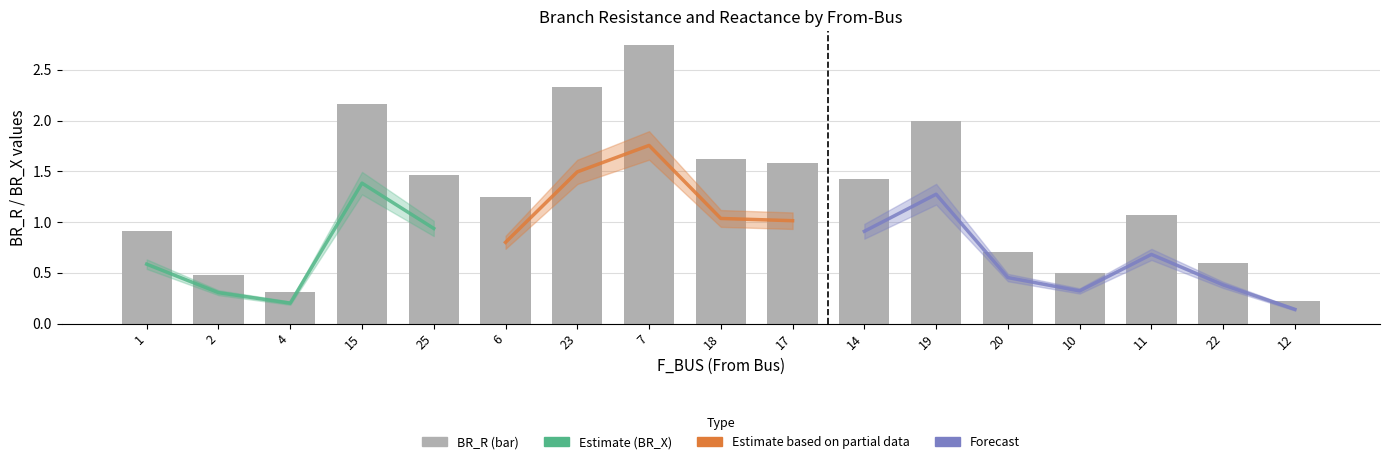

What is the maximum value for BR_R?

2.7